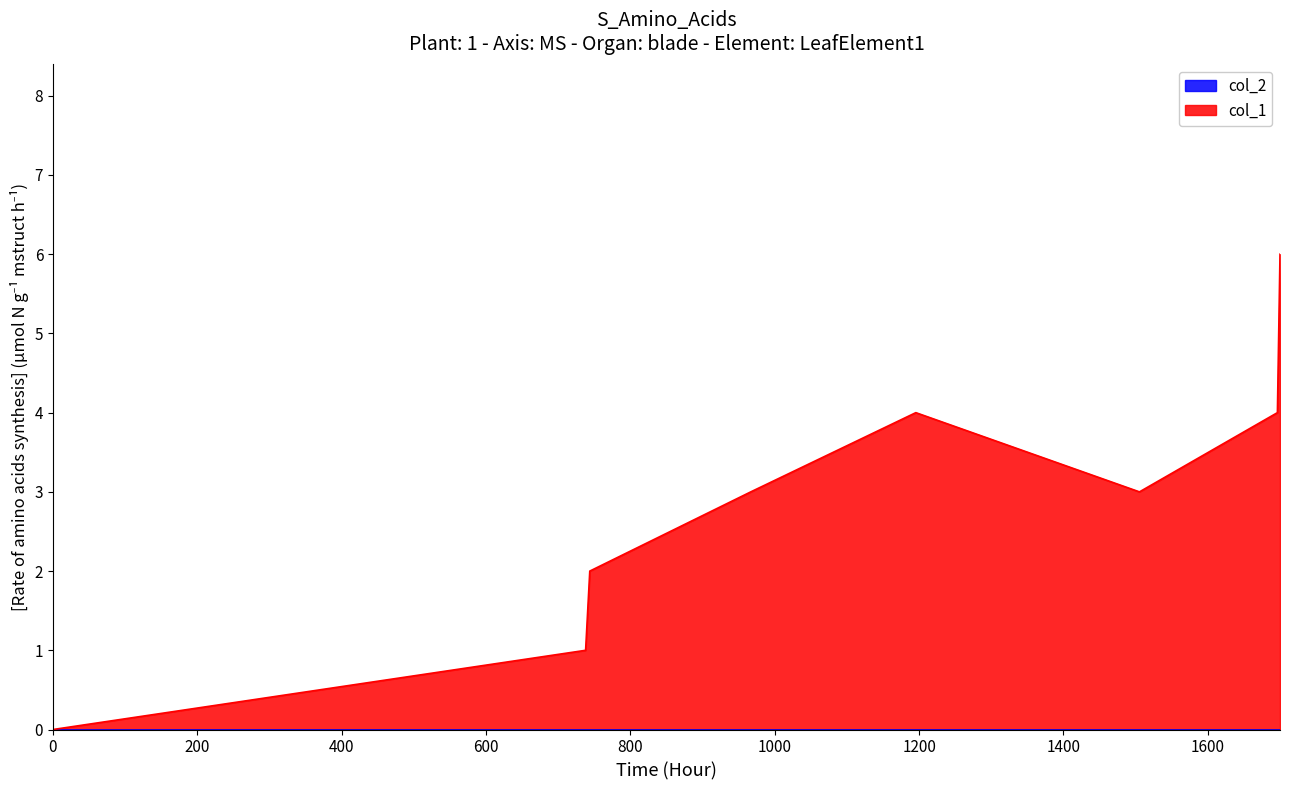

What is the greatest value displayed?

6